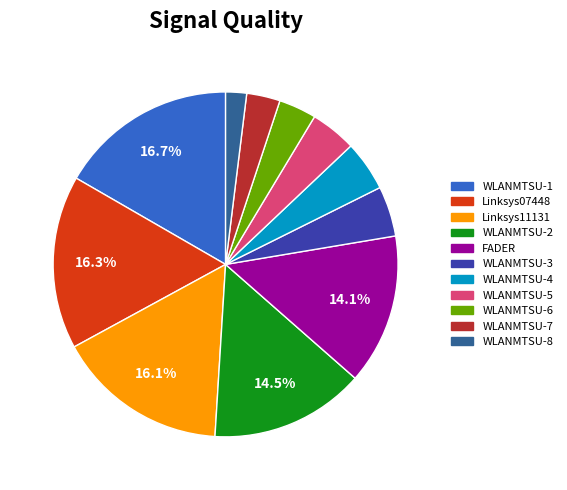

Is there a majority slice in this chart?

No